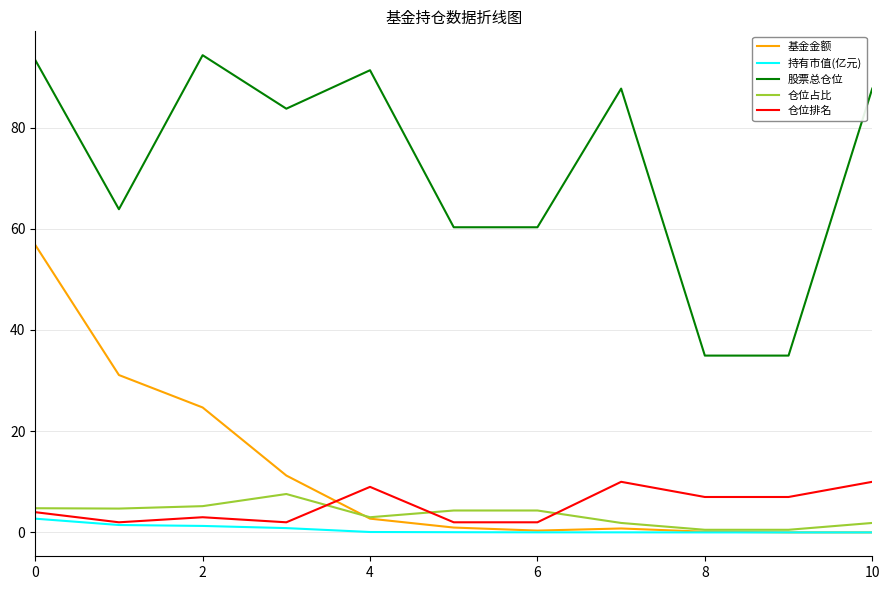

What are all the series names shown in the legend?

基金金额, 持有市值(亿元), 股票总仓位, 仓位占比, 仓位排名